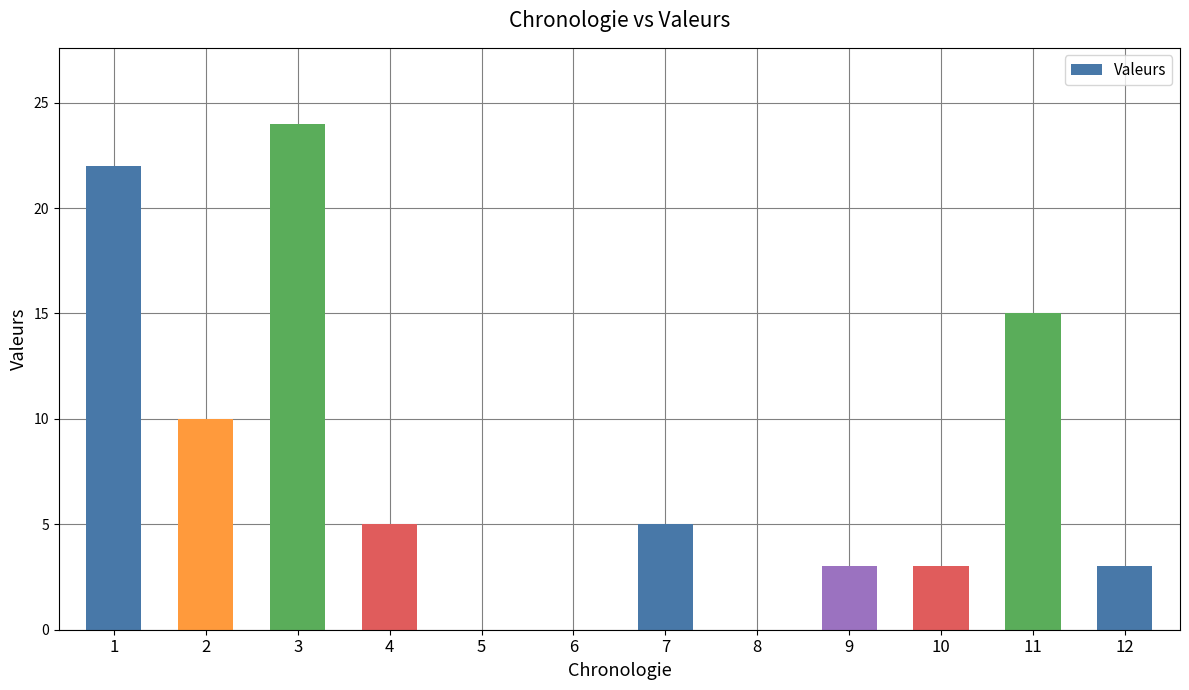

What is the sum of the values at 2 and 5?

10